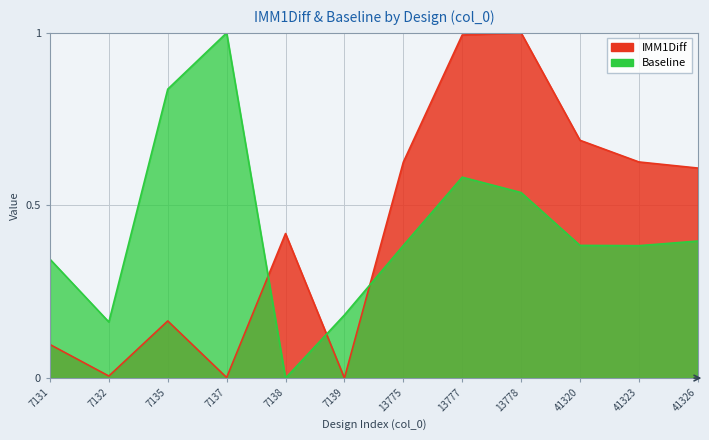

The value of Baseline at 7132 is 0.2. True or false?

True